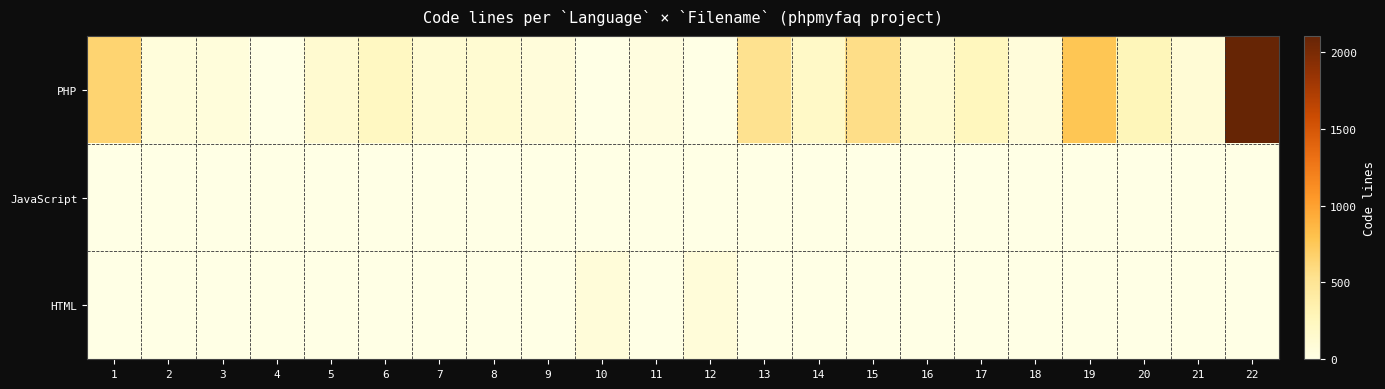

Reading left to right, transcribe all the data shown in this chart.

PHP: 1=655	2=58	3=63	4=0	5=137	6=224	7=120	8=121	9=71	10=0	11=37	12=0	13=530	14=193	15=567	16=122	17=253	18=72	19=765	20=275	21=102	22=2105
JavaScript: 1=0	2=0	3=0	4=0	5=0	6=0	7=0	8=0	9=0	10=0	11=0	12=0	13=0	14=0	15=0	16=0	17=0	18=0	19=0	20=0	21=0	22=0
HTML: 1=0	2=0	3=0	4=0	5=0	6=0	7=0	8=0	9=0	10=77	11=0	12=81	13=0	14=0	15=0	16=0	17=0	18=0	19=0	20=0	21=0	22=0